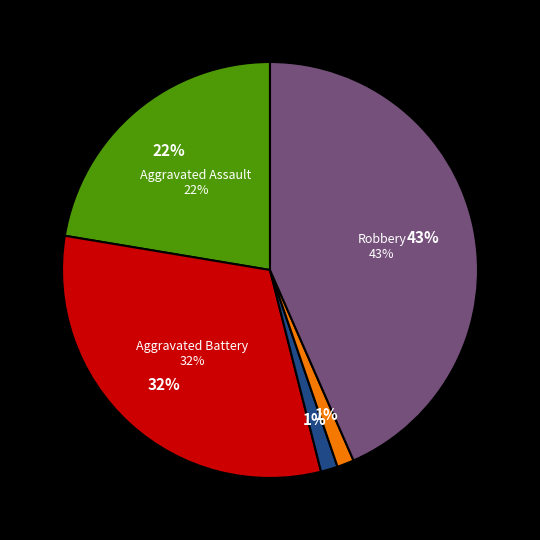

To the nearest percent, what portion does Aggravated Battery represent?

32%